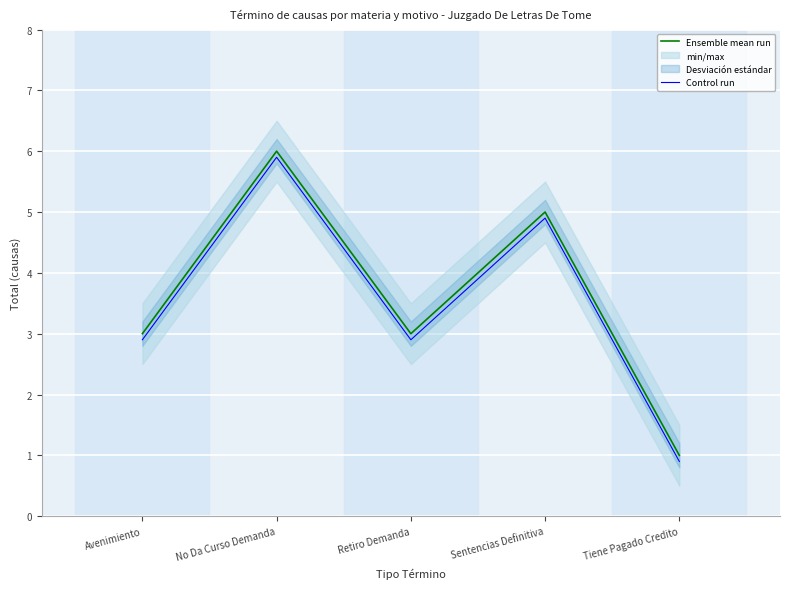

What is the label of the 1st point from the left?

Avenimiento